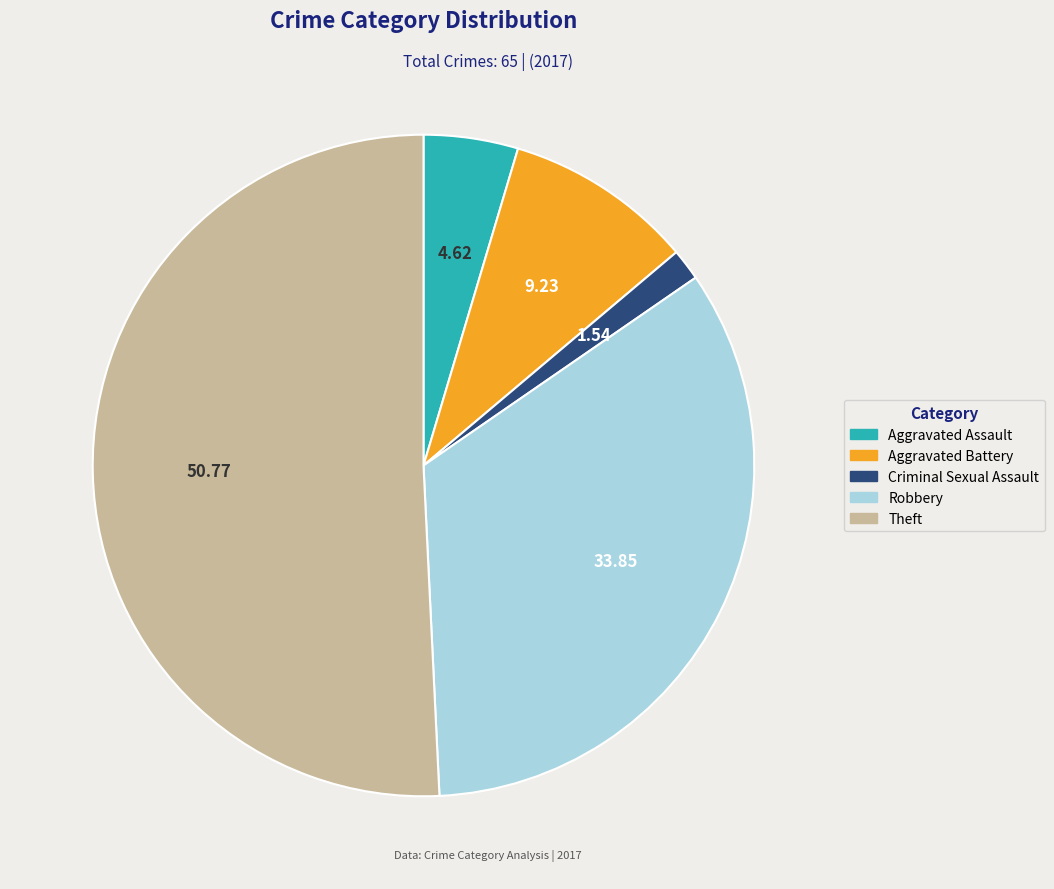

Count the number of slices in the pie.

5